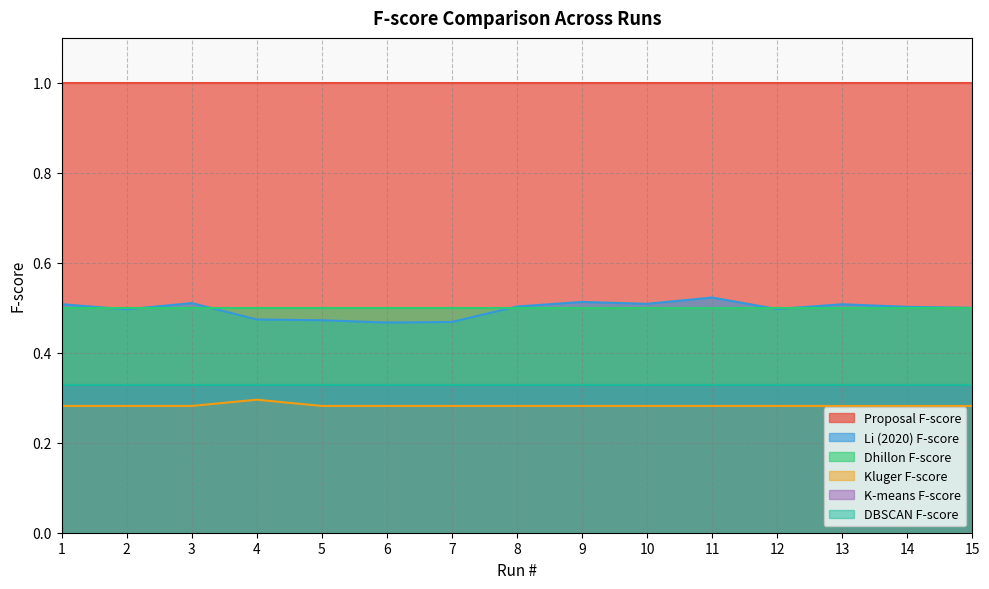

What is the value of the Dhillon F-score point at the 5th from the left?

0.5